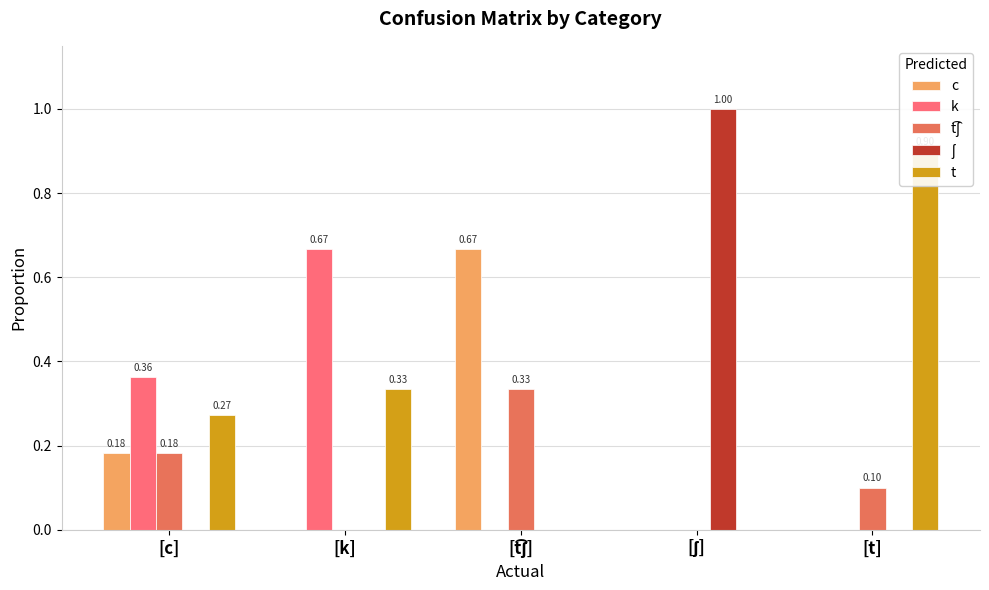

What is the sum of the t values at [c] and [t]?

1.2